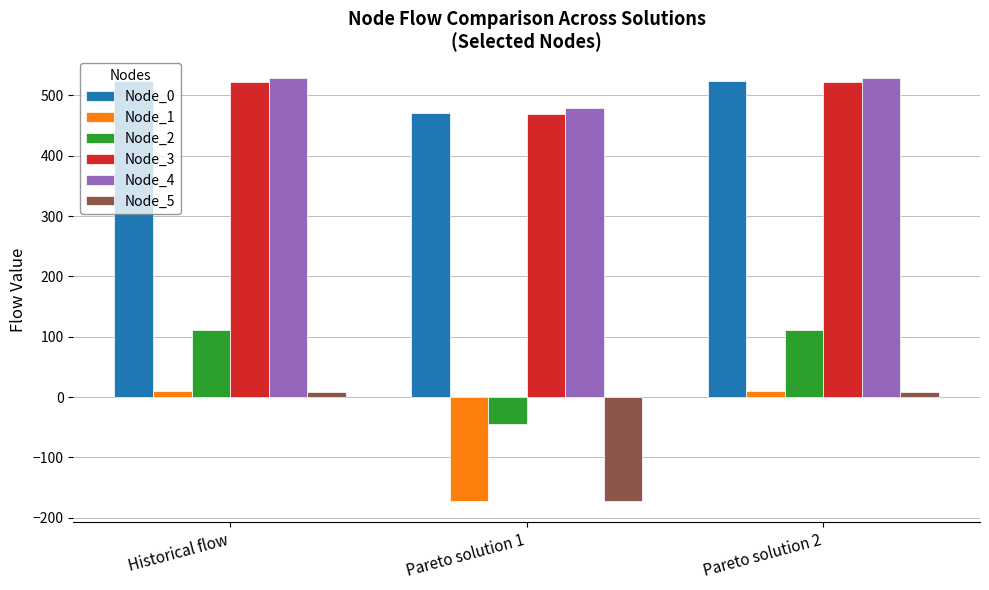

What is the sum of all Node_1 values?

-152.1